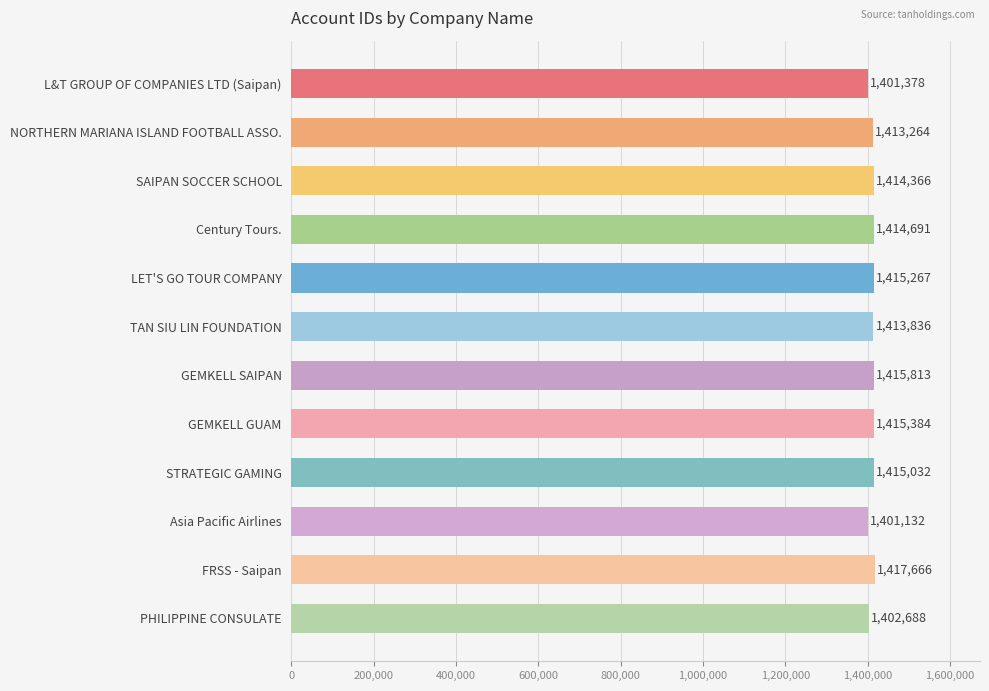

Reading top to bottom, extract all data points from this chart.

1401378	1413264	1414366	1414691	1415267	1413836	1415813	1415384	1415032	1401132	1417666	1402688